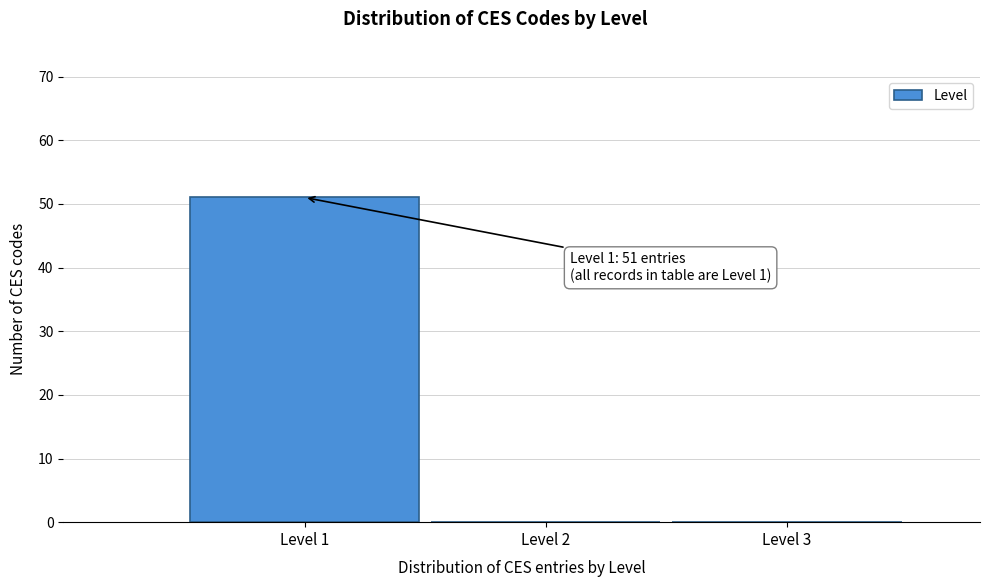

Reading left to right, extract all data points from this chart.

Level 1=51	Level 2=0	Level 3=0